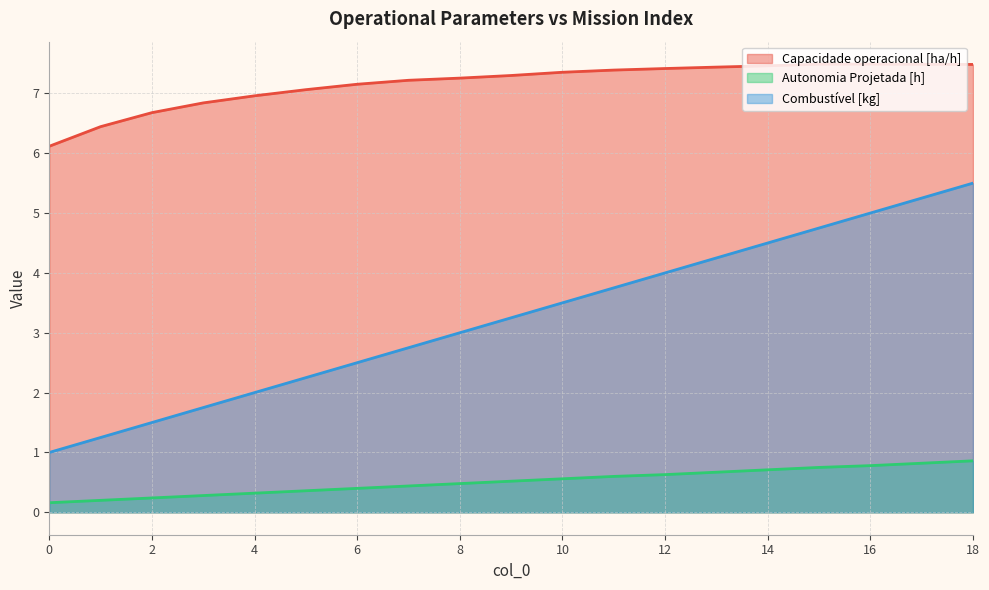

What is the value of the Capacidade operacional [ha/h] point at the 14th from the left?

7.4